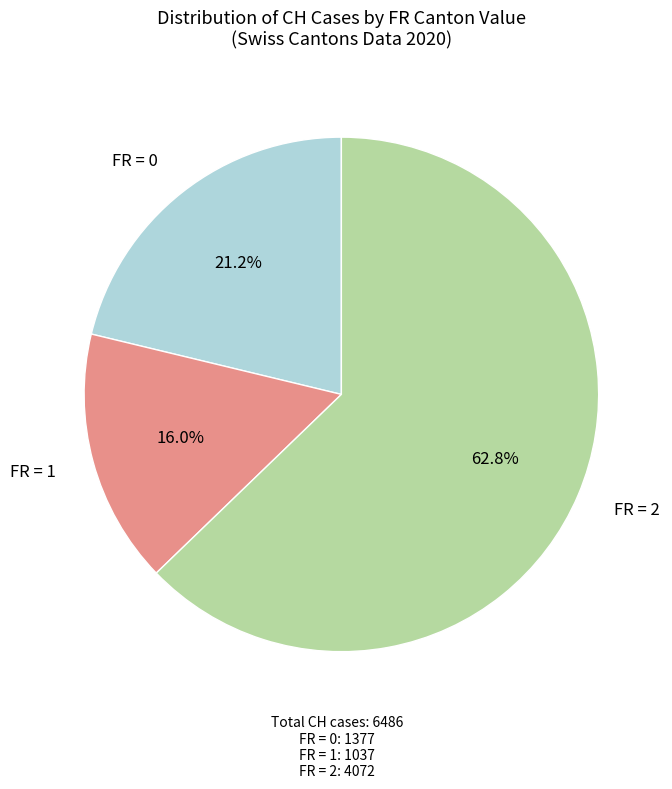

How many segments does this pie chart have?

3